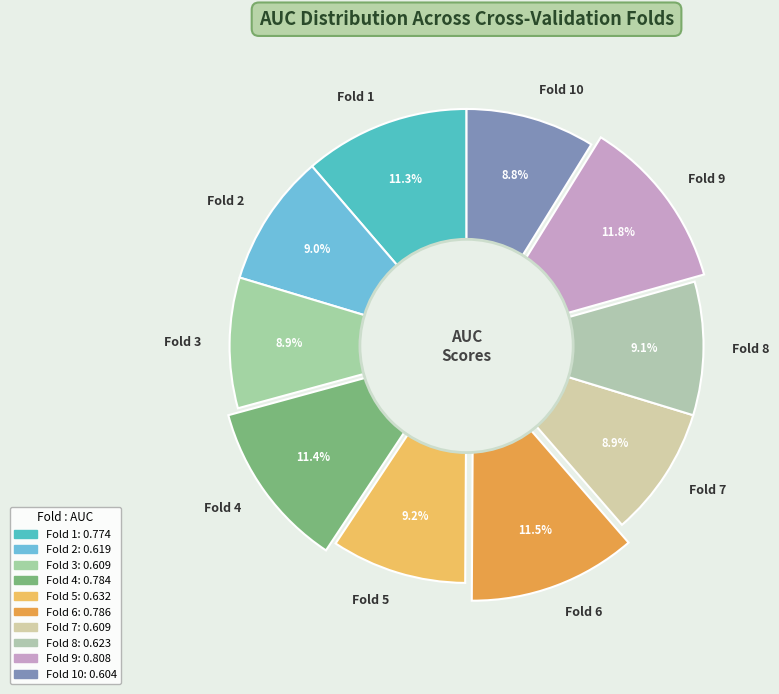

What portion of the pie excludes Fold 6?

88.5%